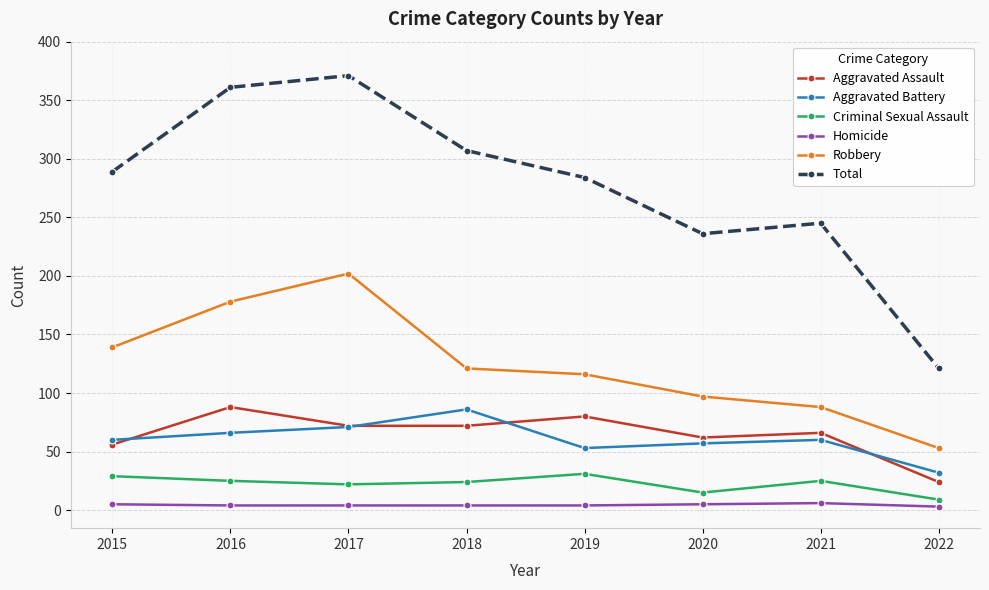

At which category does Total reach its first local valley?

2020